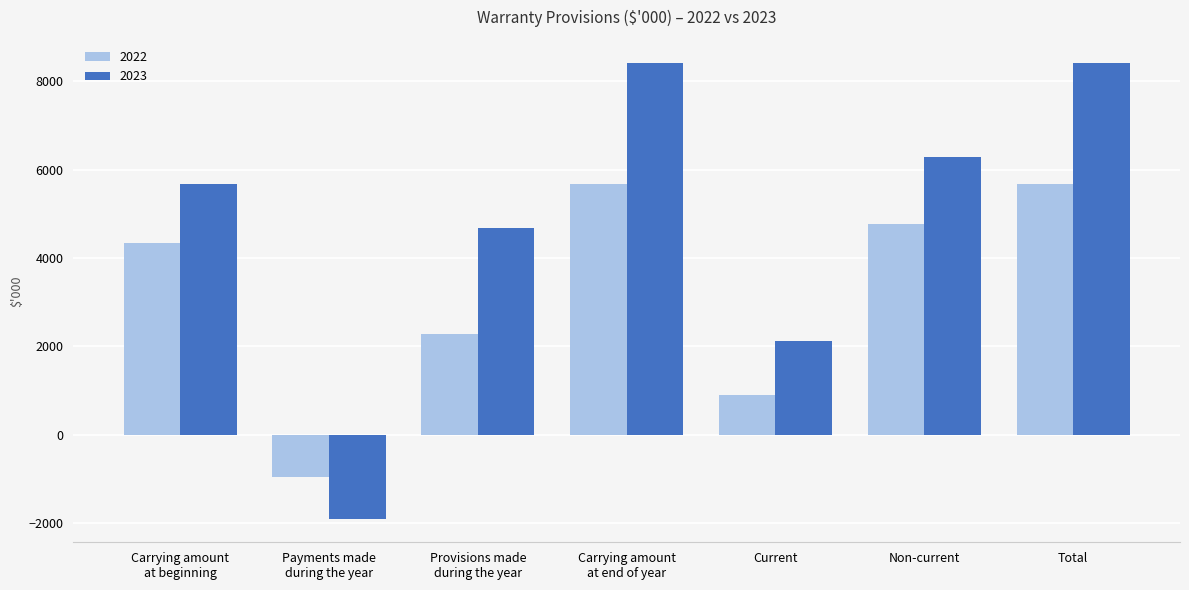

How many bars are there in total?

14